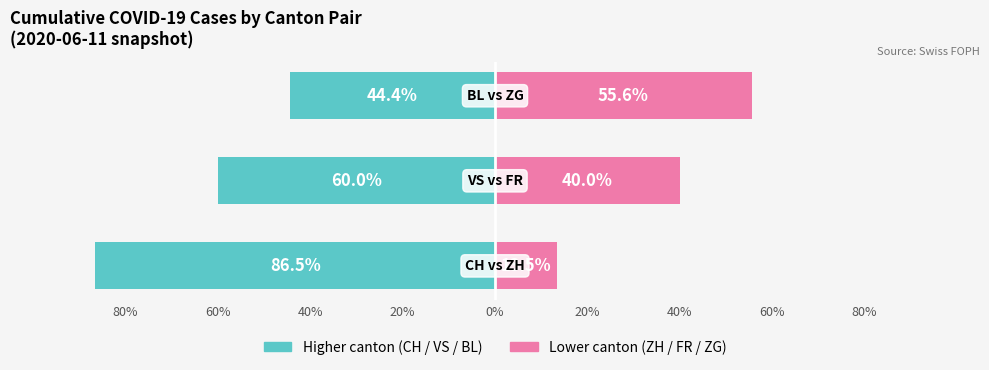

What are all the series names shown in the legend?

Higher canton (CH/VS/BL), Lower canton (ZH/FR/ZG)